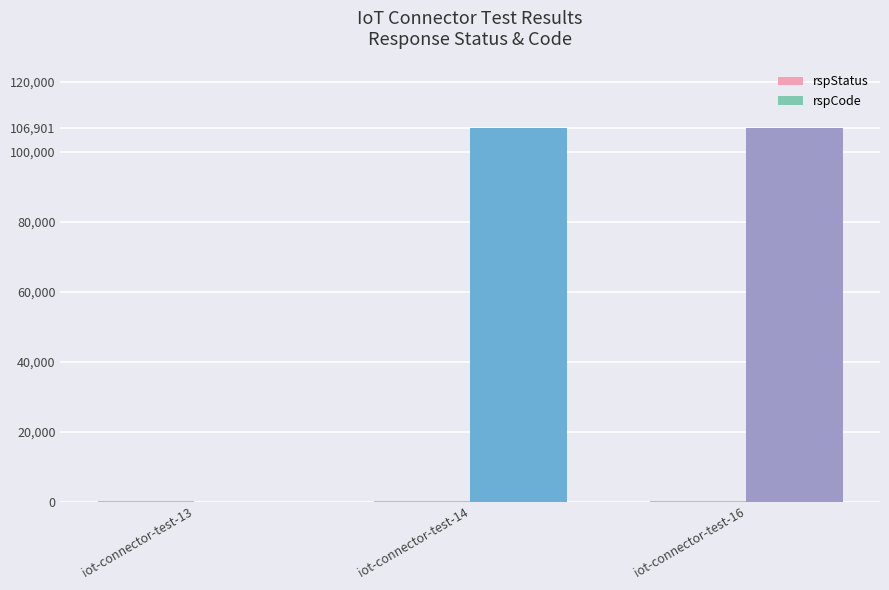

What is the sum of all rspCode values?

213802